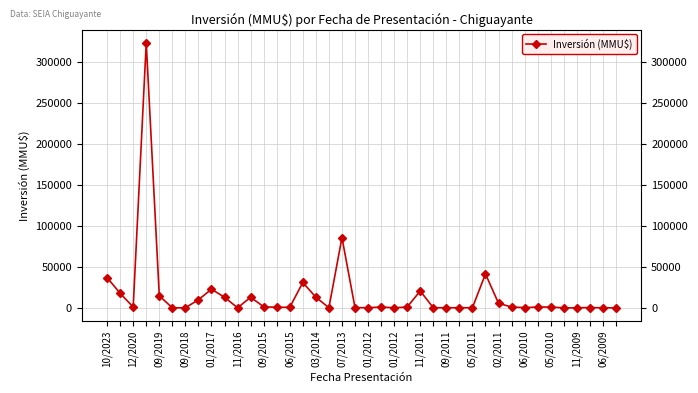

Which category has the lowest value across all series?

11/2016